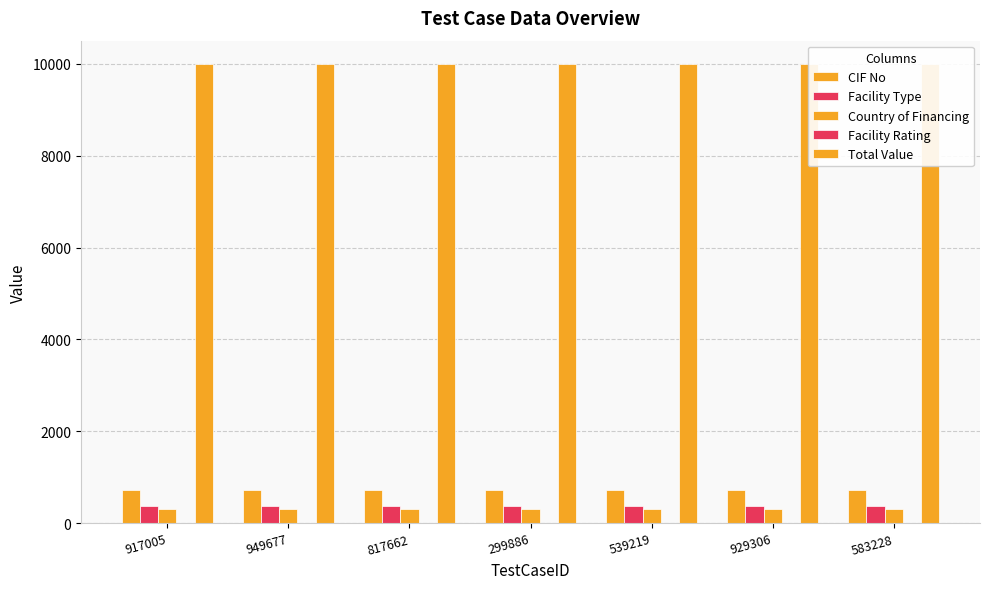

Are the bars horizontal?

No